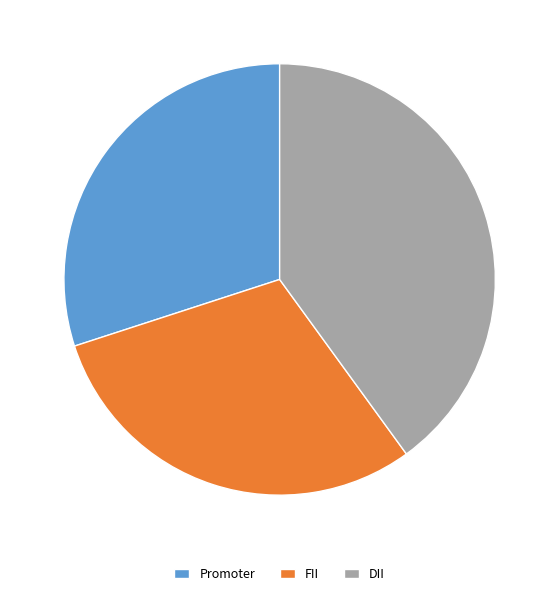

Approximately how many times larger is the value at DII compared to FII?

1.3